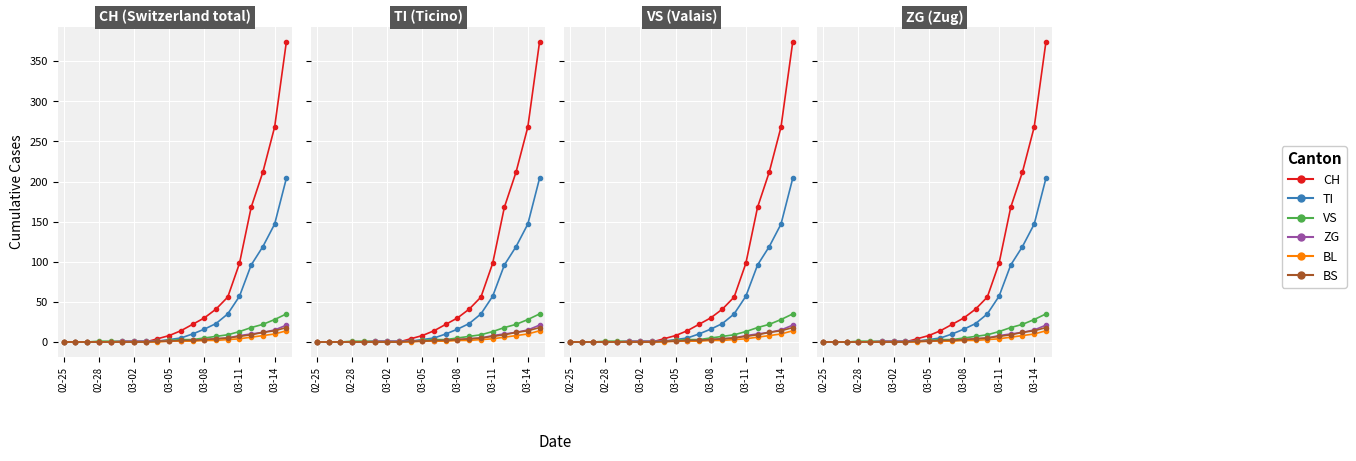

What is the value of the VS point at the 20th from the left?

35